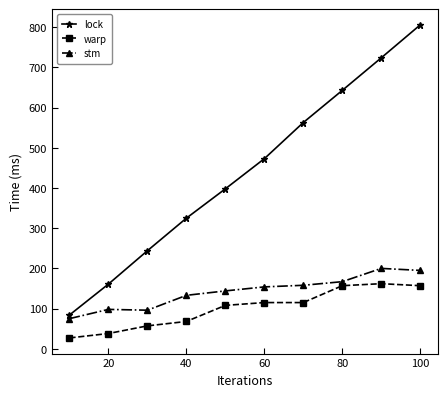

In stm, how many points are higher than both neighbors (excluding endpoints)?

2